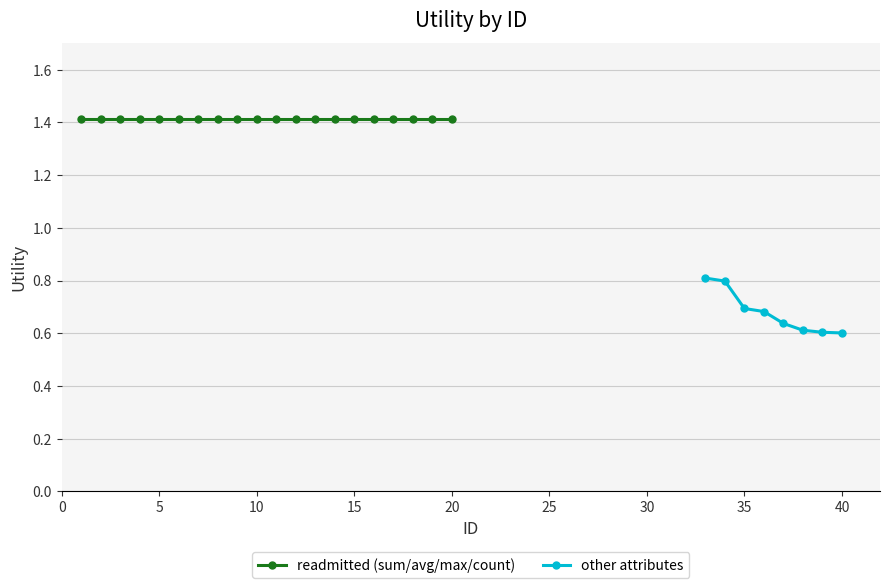

Is it true that Utility (rows 33-52) equals 0.3 at 4?

False